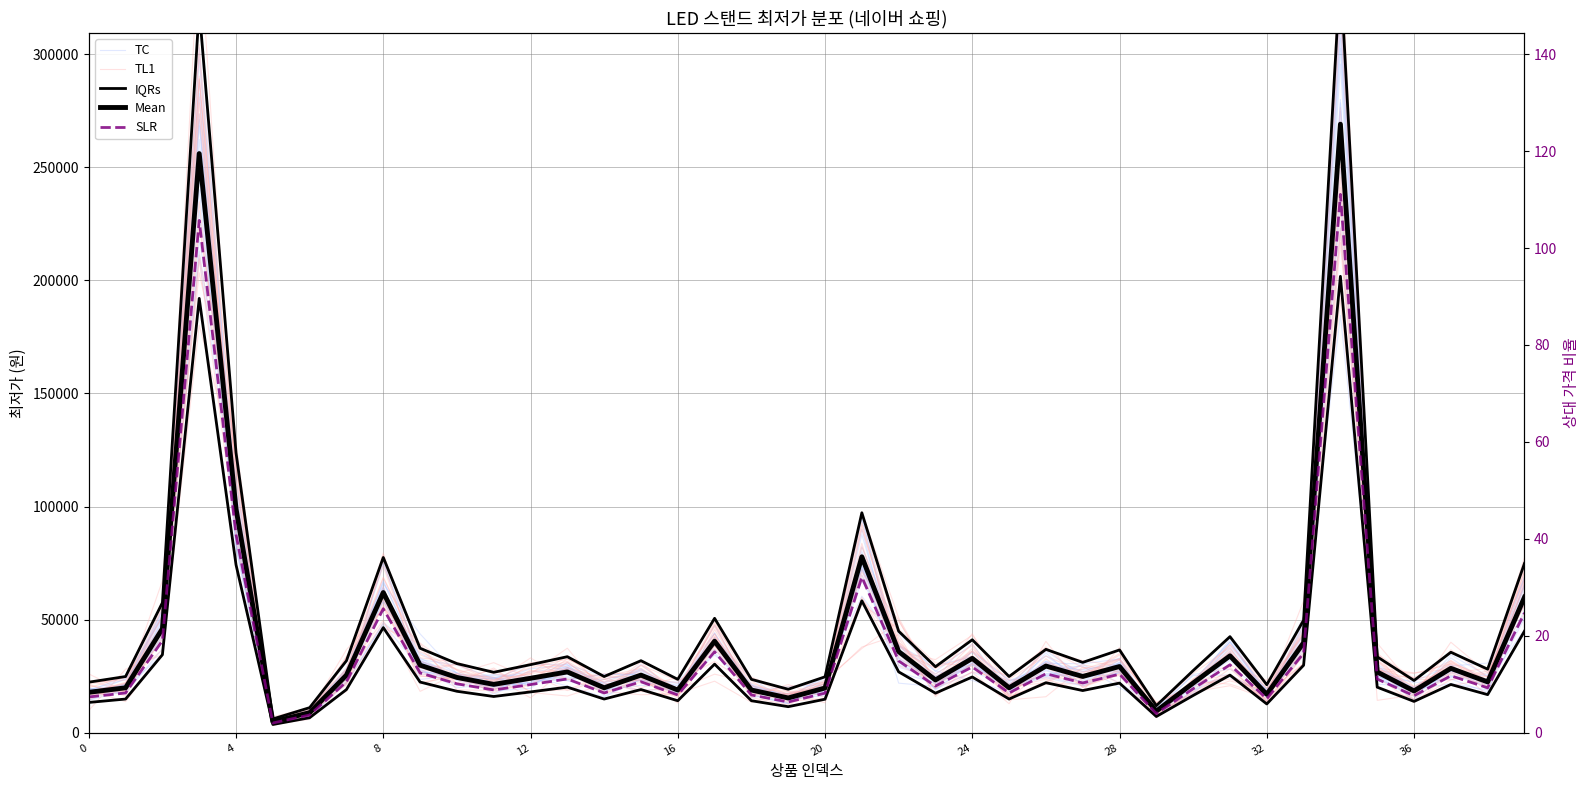

In IQRs, how many points are higher than both neighbors (excluding endpoints)?

12